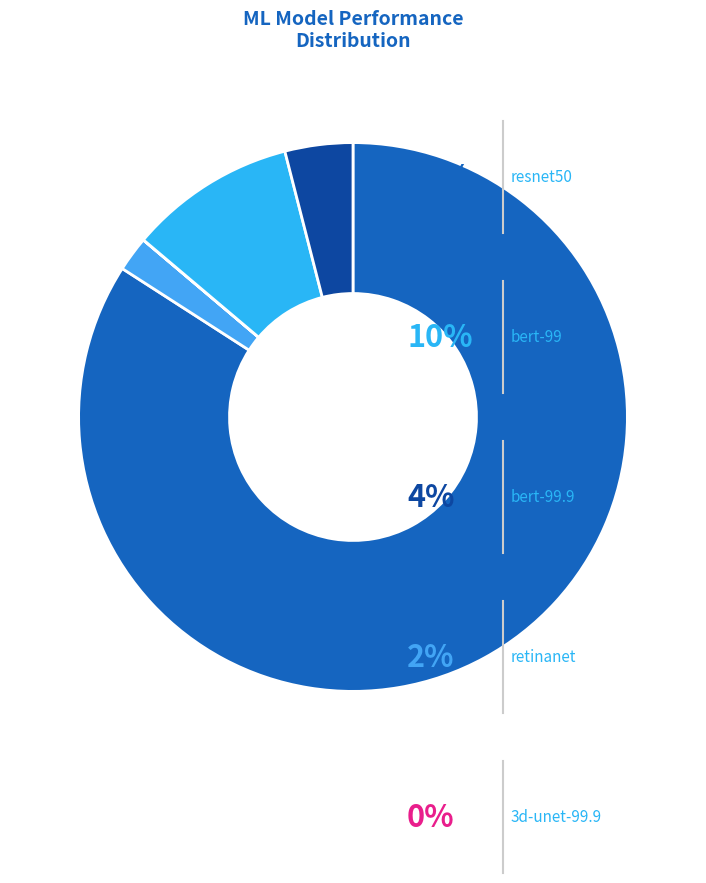

To the nearest percent, what is the difference between the largest and smallest slice percentages?

84%